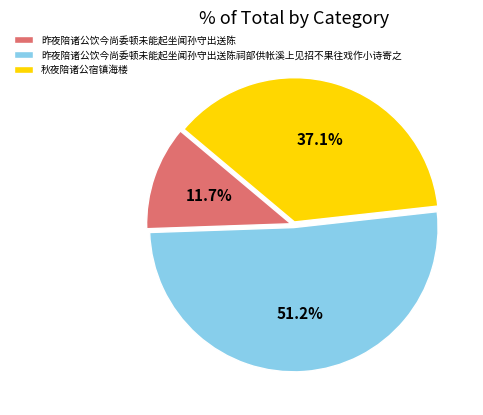

Is there a majority slice in this chart?

Yes